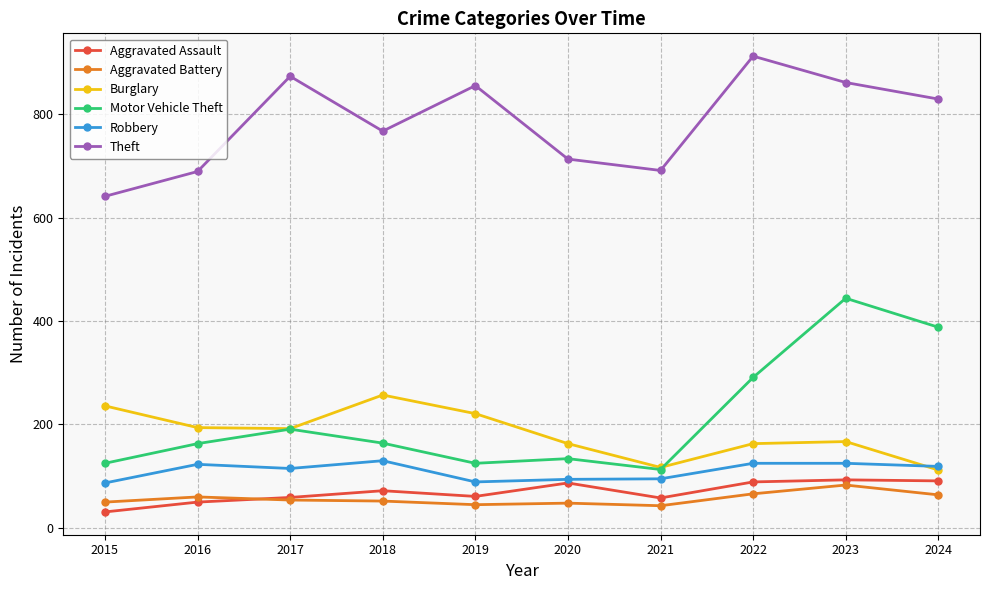

True or false: Motor Vehicle Theft and Aggravated Battery cross at least once.

False